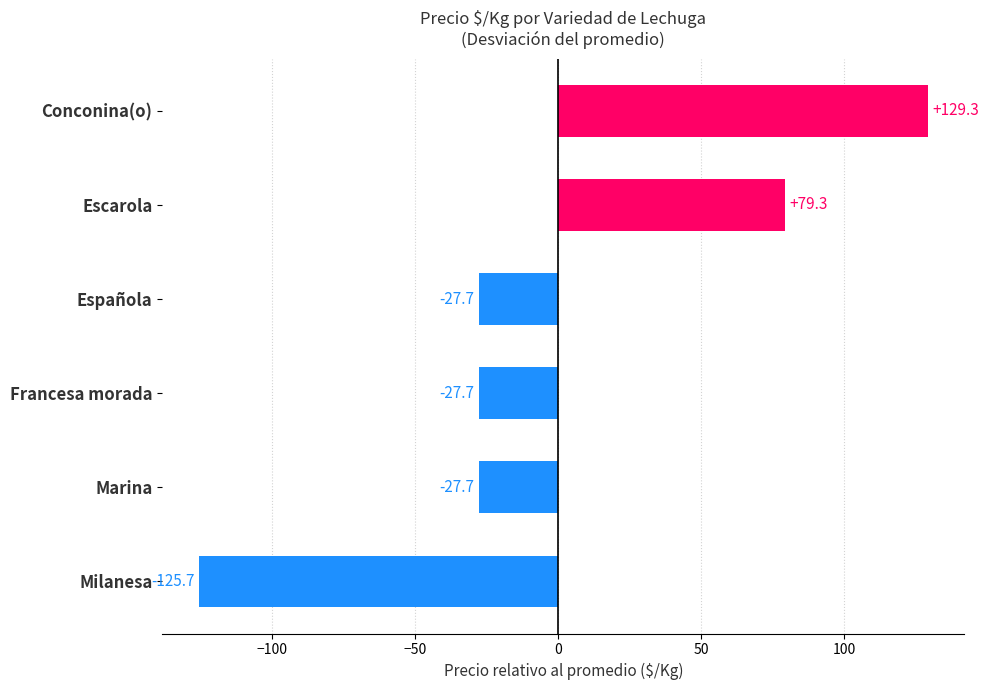

Which has a higher value, Francesa morada or Conconina(o)?

Conconina(o)